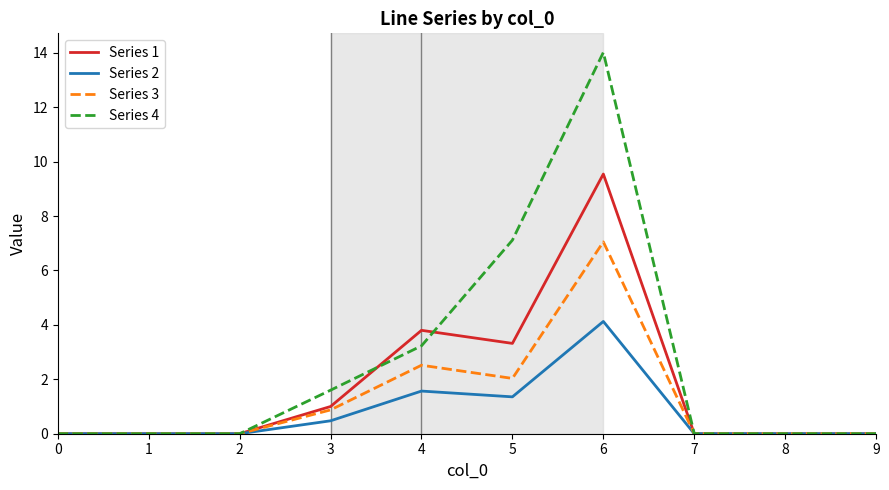

List the series in order of their overall mean, lowest first.

Series 2, Series 3, Series 1, Series 4